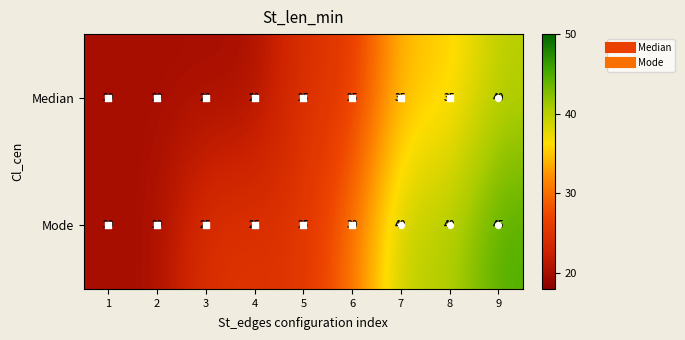

Which series has the widest spread of values?

Mode